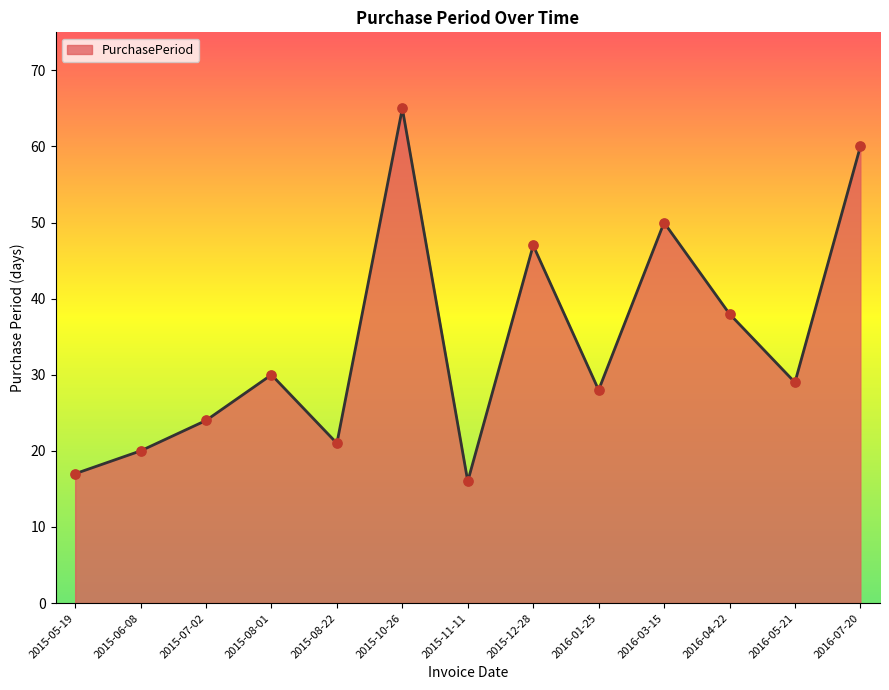

What is the ratio of the value at 2016-05-21 to the value at 2015-08-01?

1.0